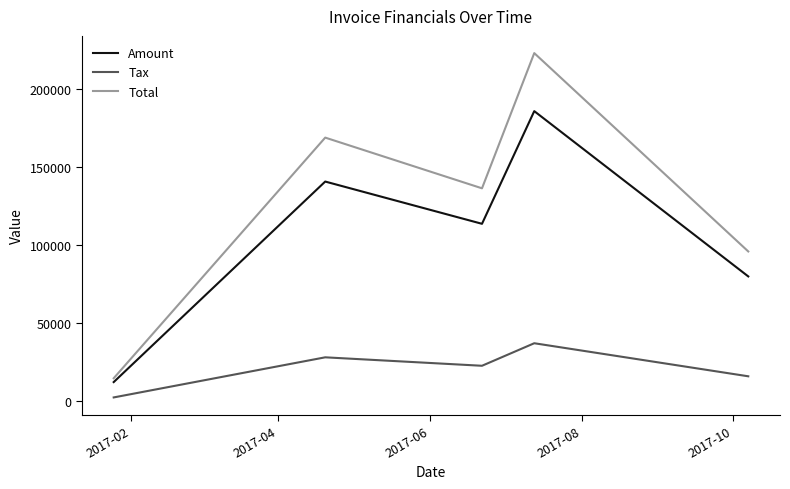

How many interior local valleys does the Total series have?

1